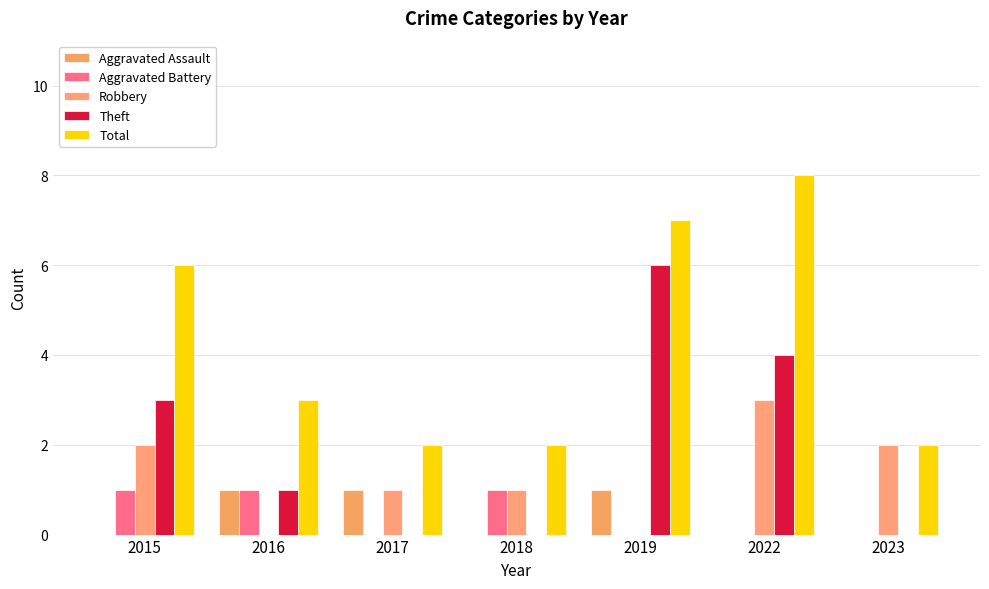

Are the bars horizontal?

No